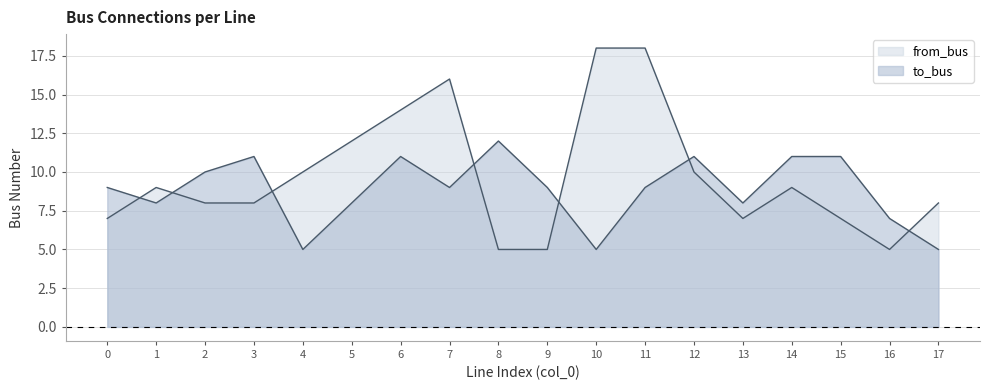

At which category is the sum across all series the highest?

11